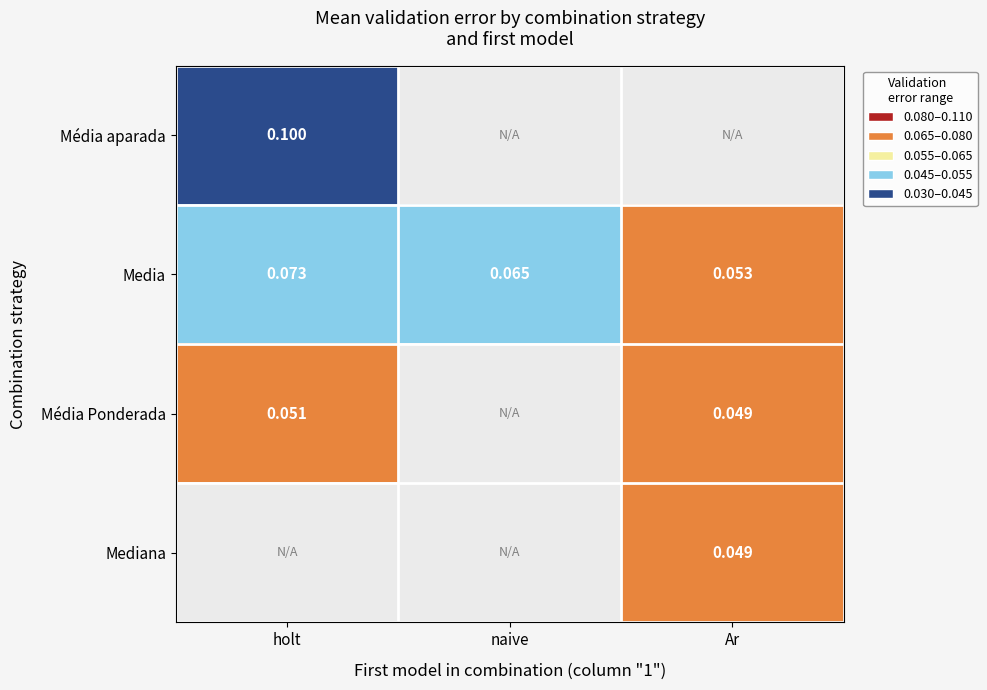

Where is Média aparada nearest to the value 0?

holt